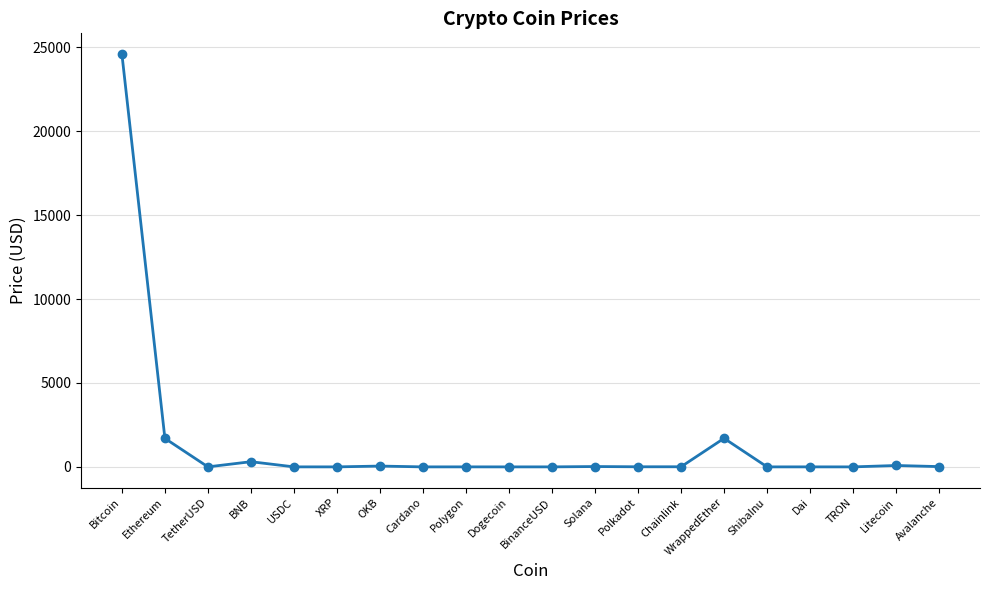

Which category has the highest value across all series?

Bitcoin